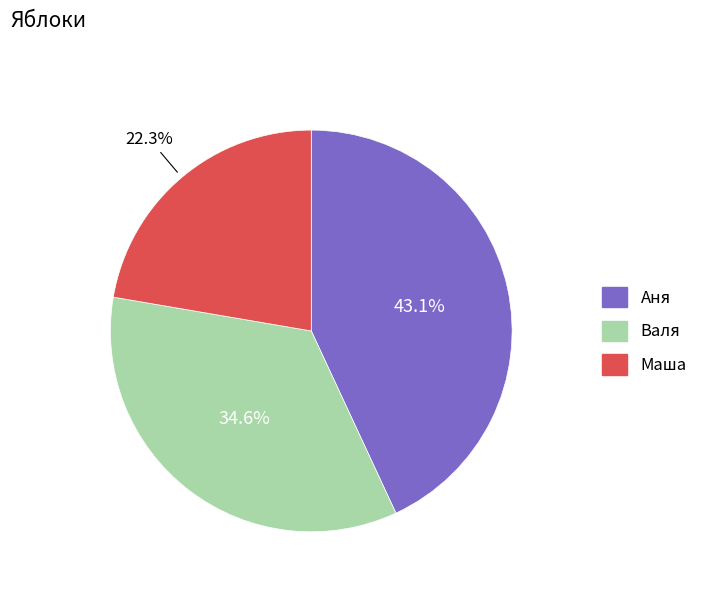

Rank the categories by value from highest to lowest.

Аня, Валя, Маша